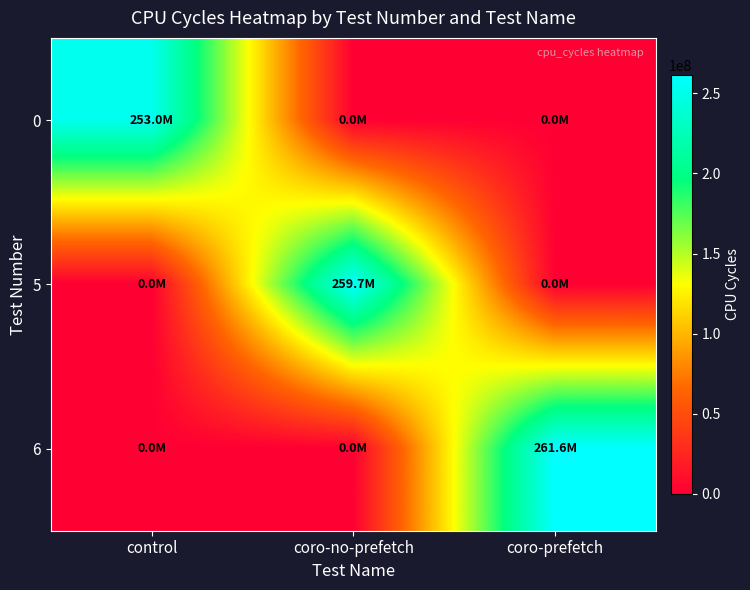

Rank the series by their average value, from highest to lowest.

6, 5, 0